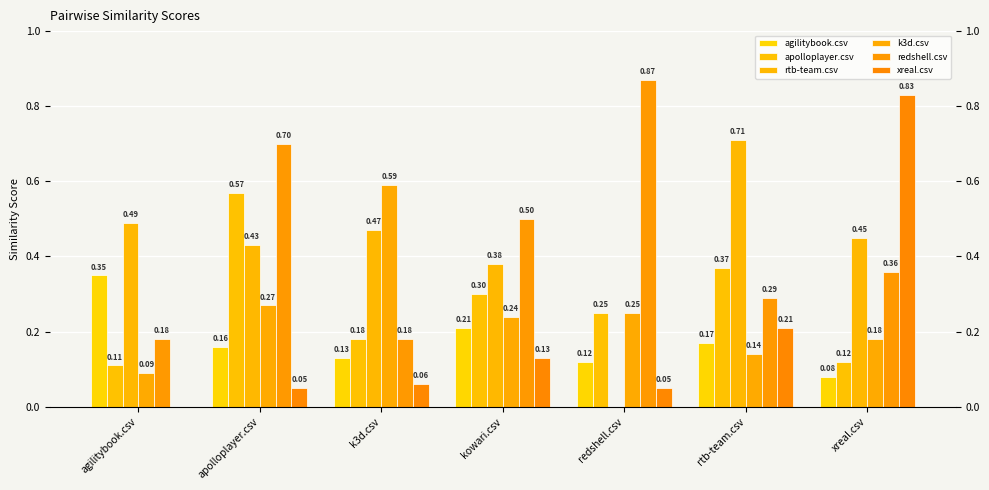

How many values in the rtb-team.csv series exceed 0?

6